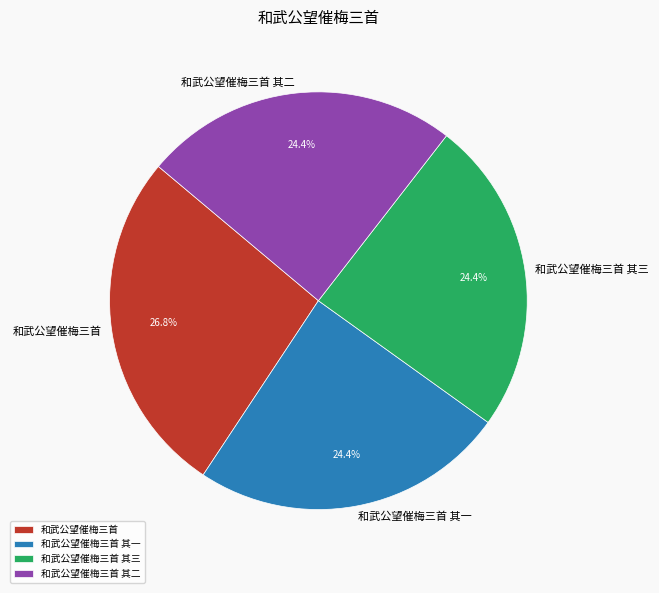

How many slices are in this pie chart?

4